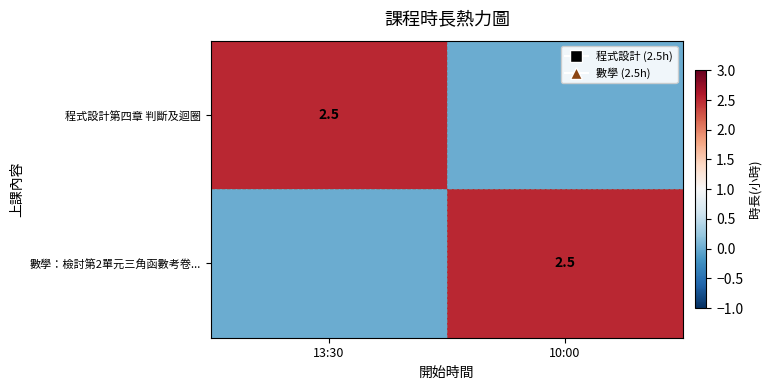

The value of 程式設計第四章 判斷及迴圈 at 13:30 is 3.4. True or false?

False